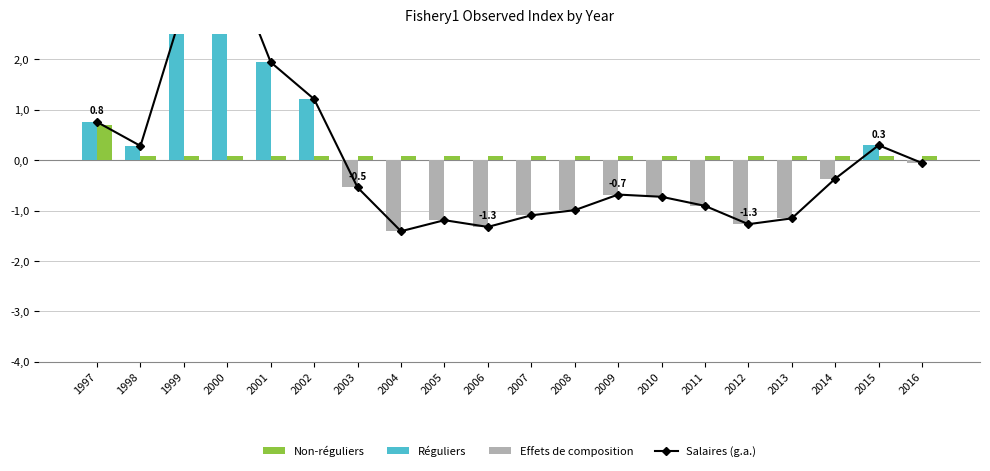

How many positive values does the Réguliers series have?

7